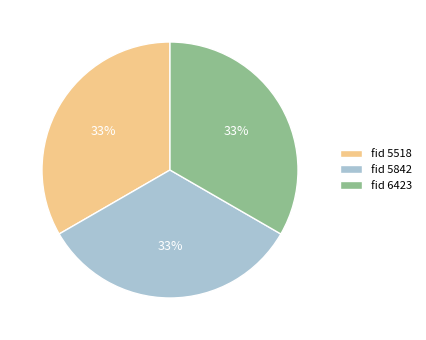

What percentage is the fid 5842 slice, to the nearest percent?

33%